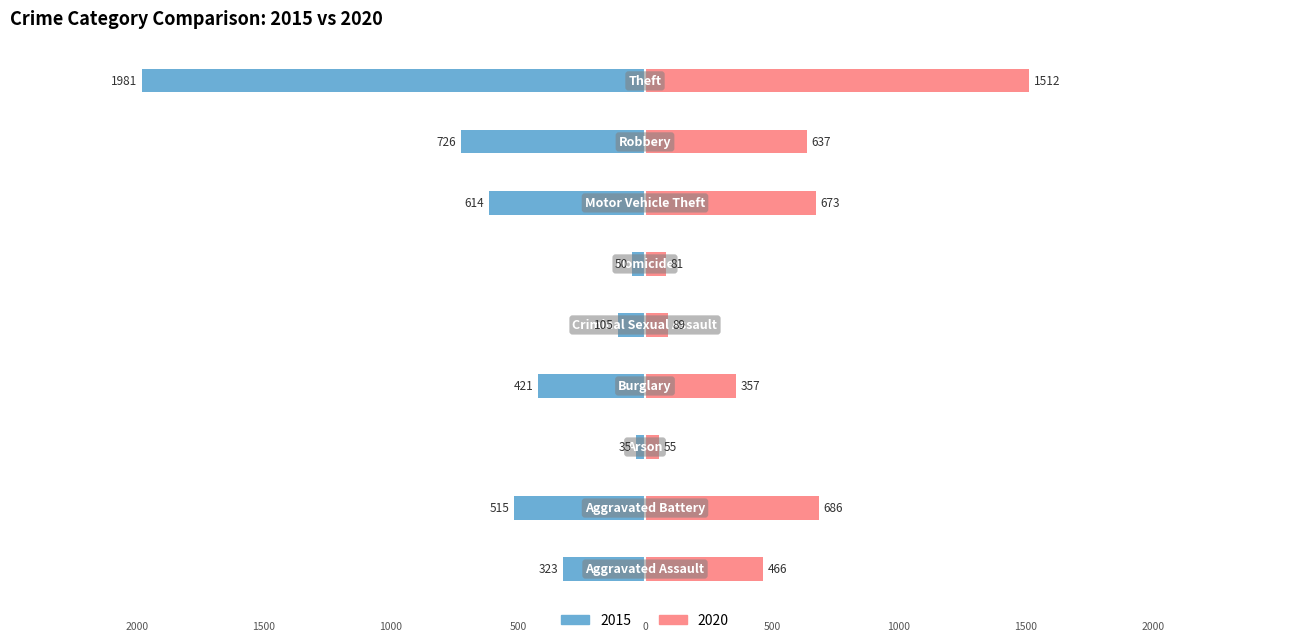

What is the difference between the highest and lowest values at Robbery?

1363